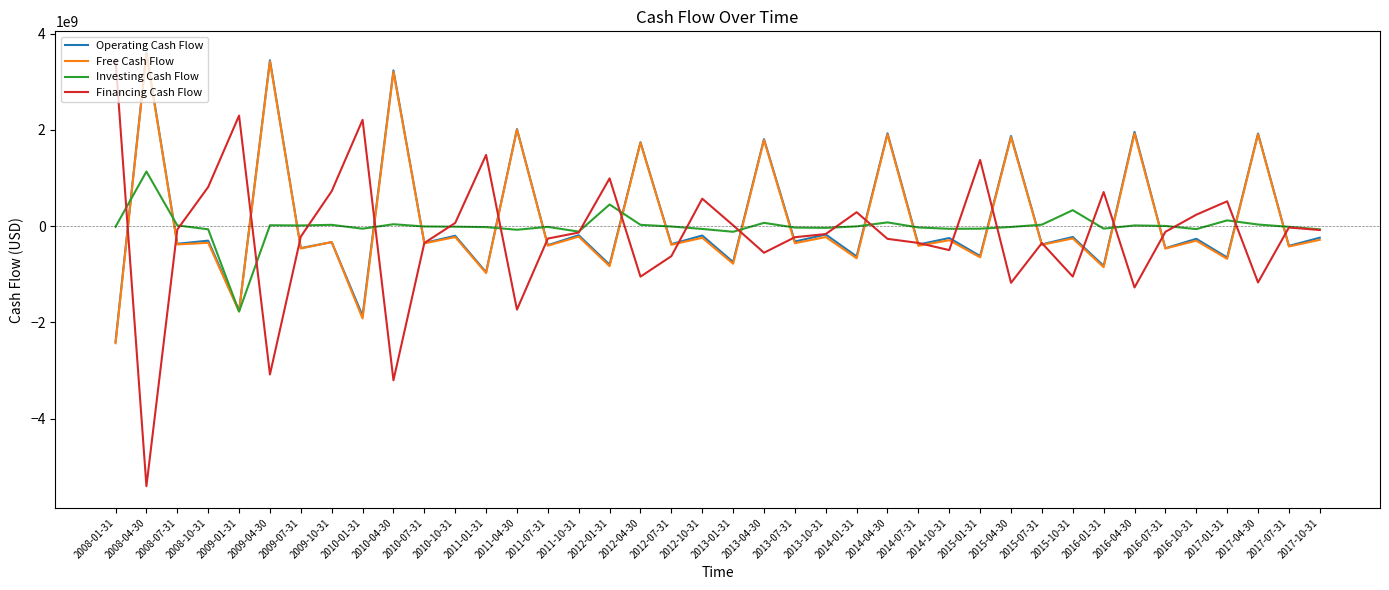

At which category does Investing Cash Flow reach its first local valley?

2009-01-31